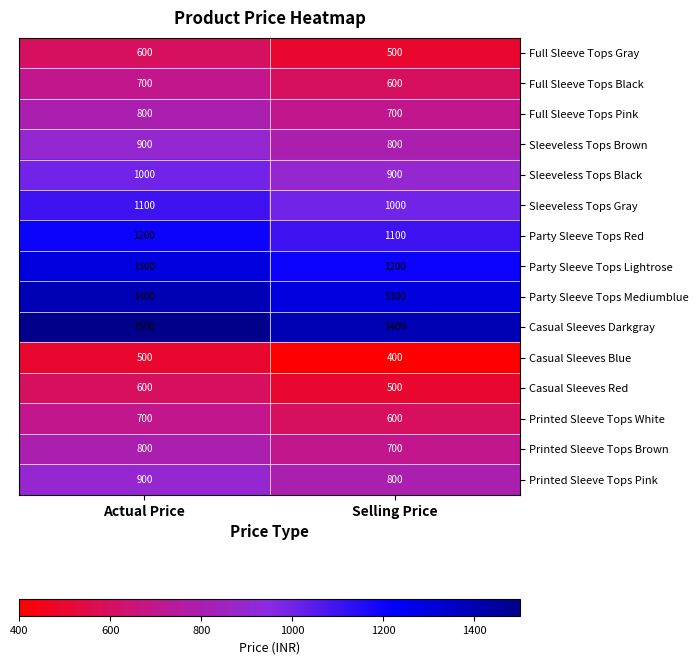

The Sleeveless Tops Brown series shows 900 at Actual Price. True or false?

True